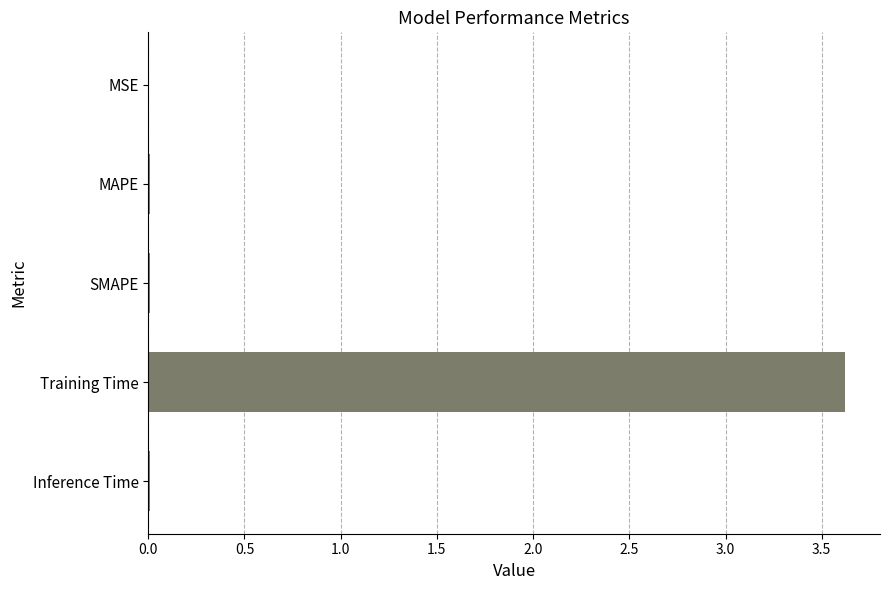

True or false: the data shows 5.6 at Training Time.

False